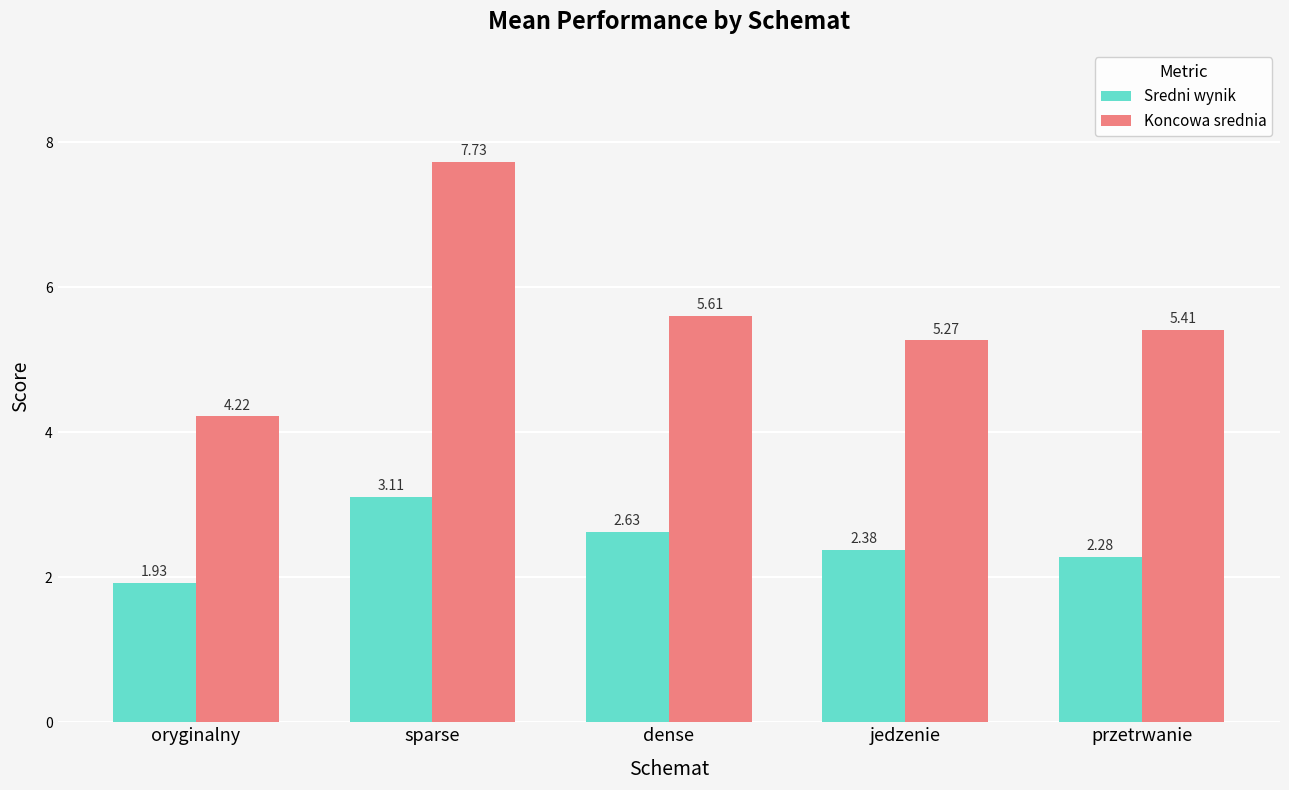

At which label does Koncowa srednia reach its peak?

sparse